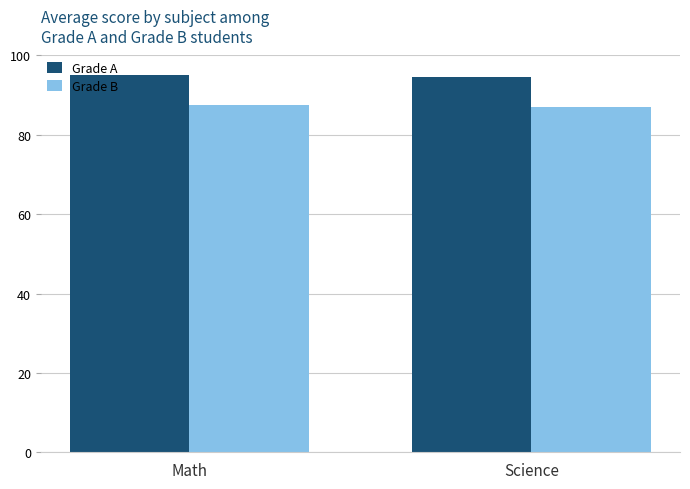

How many categories are shown in the chart?

2